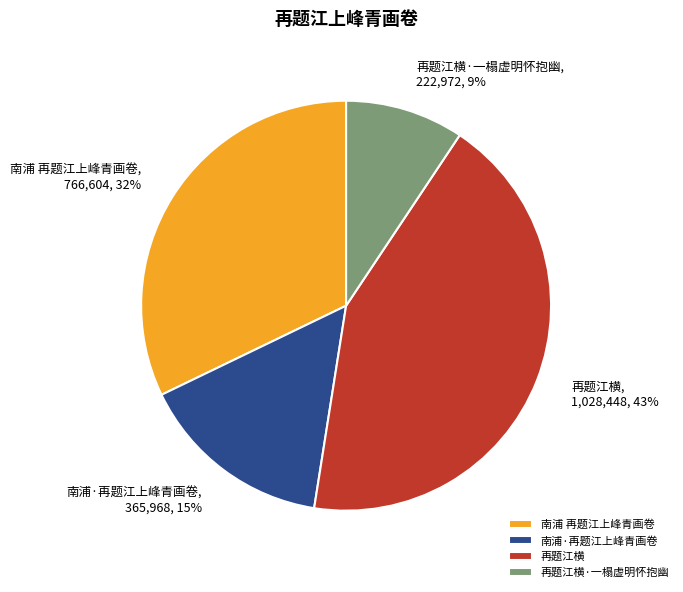

To the nearest percent, what percentage of the pie is 南浦·再题江上峰青画卷?

15%